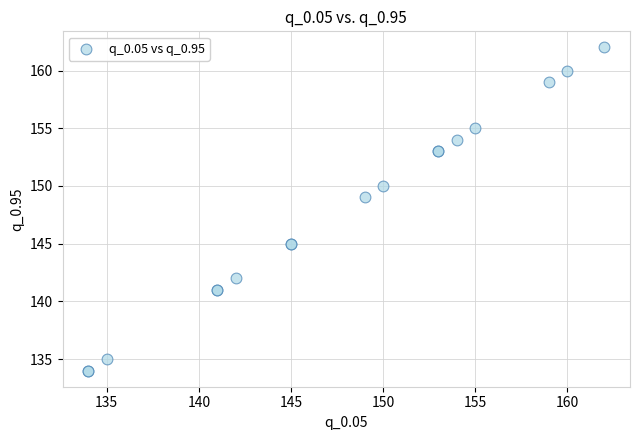

What Y value in the scatter plot is closest to 148?

149